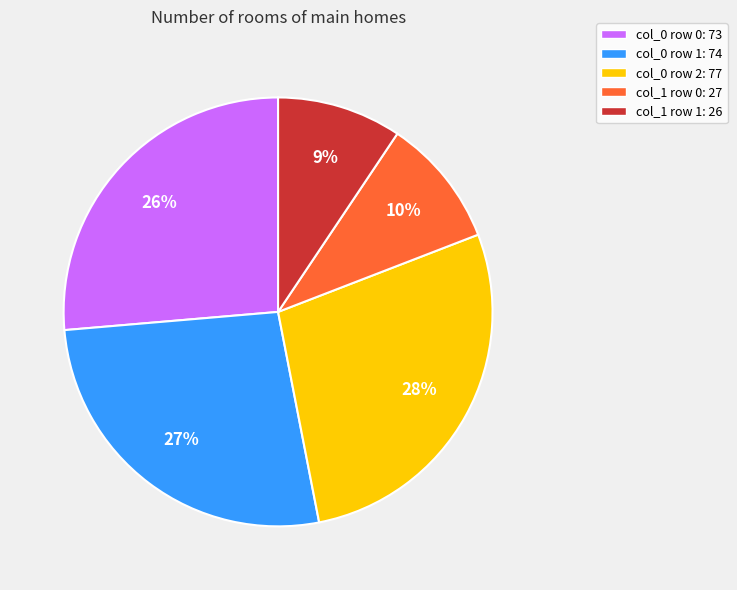

The col_1 row 1: 26 slice represents 9% of the pie. True or false?

True